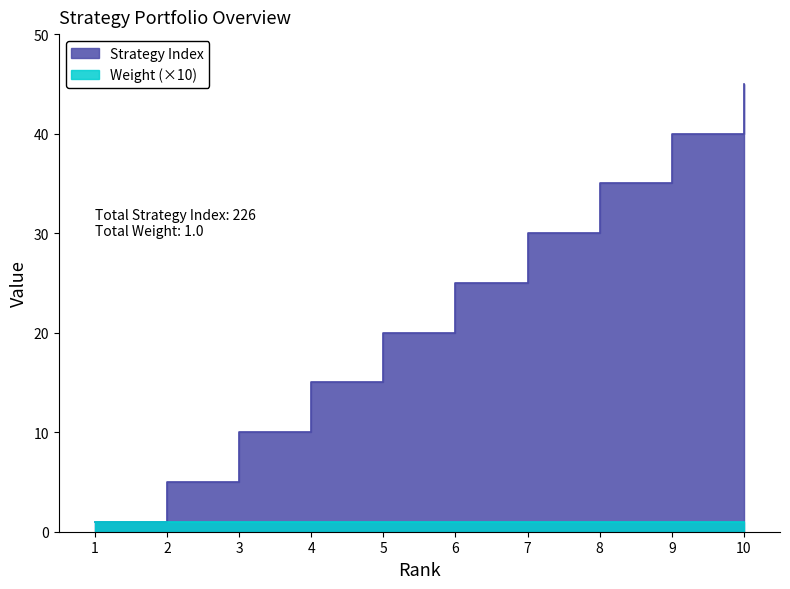

How many values are between 10 and 35?

6